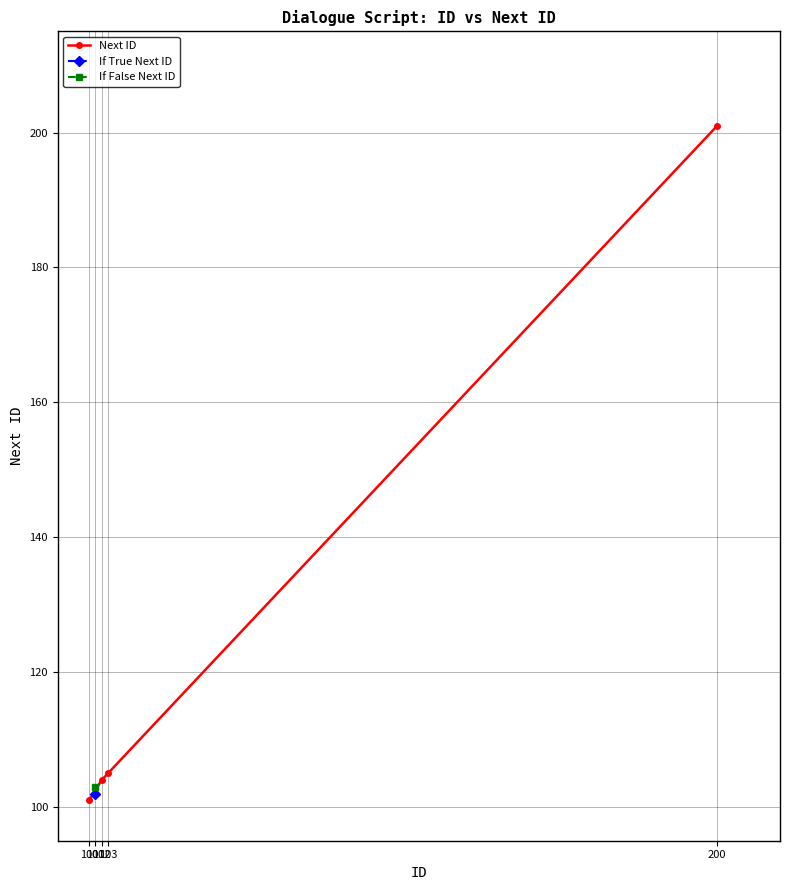

What is the ratio of the value at 100 to the value at 102?

1.0